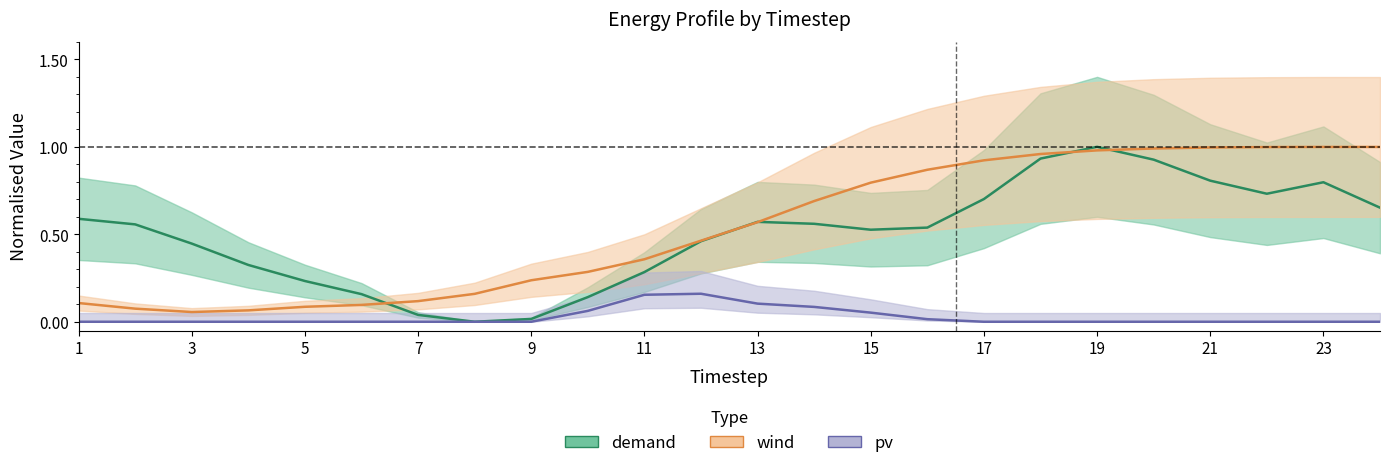

What is the difference between the maximum and minimum values in the demand series?

1.0